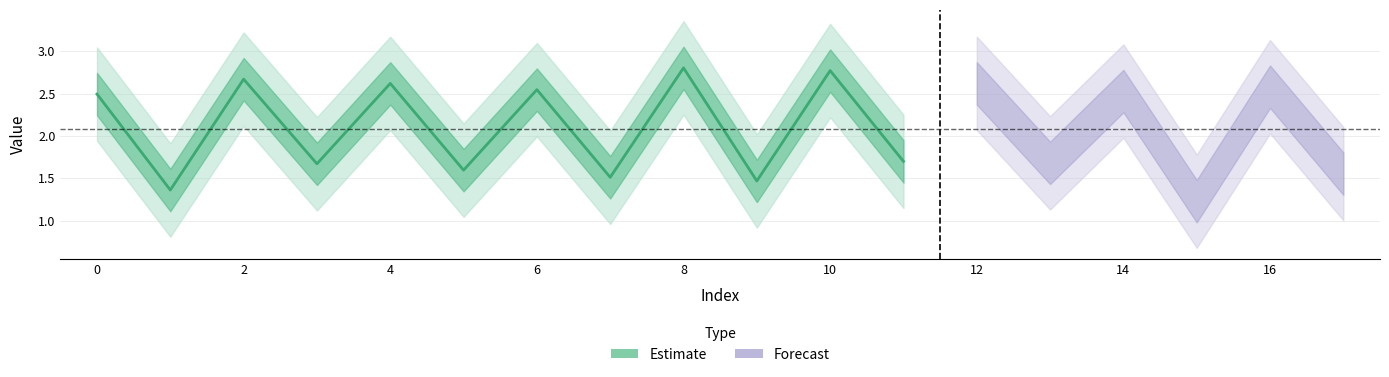

What value does the data have at 12?

2.6